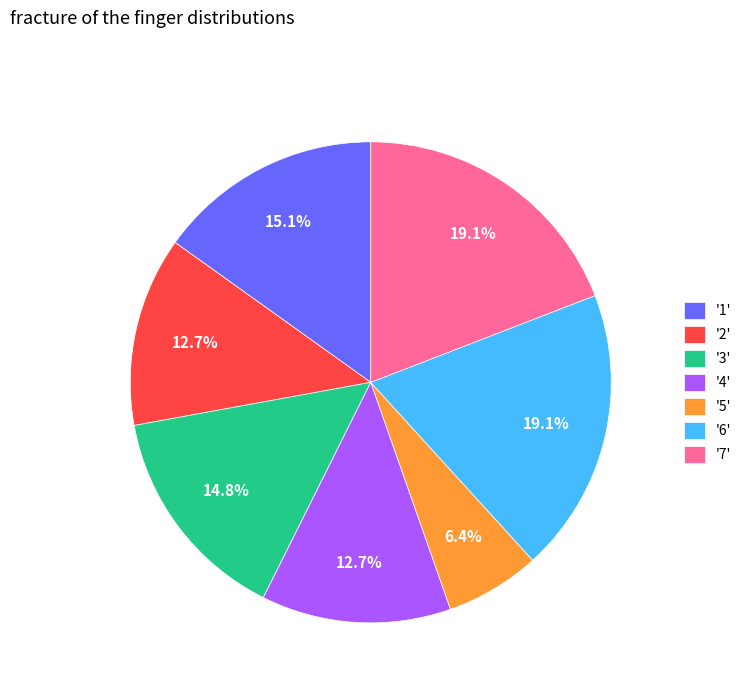

Which slice is the smallest?

'5'